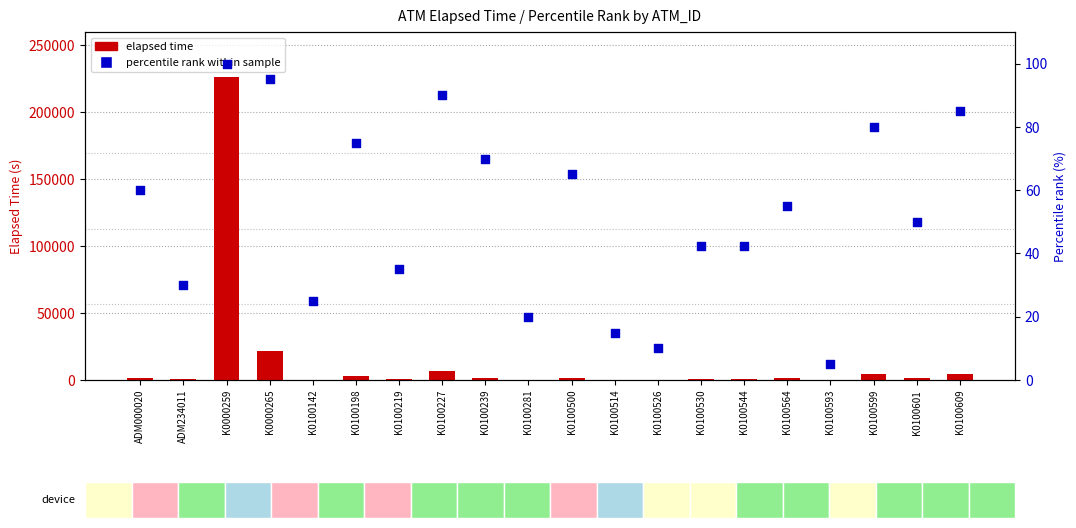

What are all the series names shown in the legend?

elapsed time, percentile rank within sample